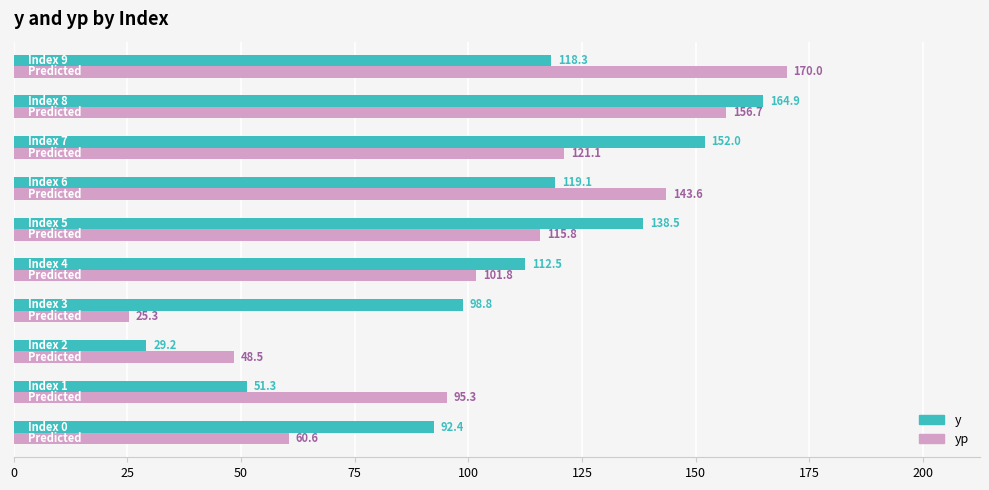

Which series has the widest spread of values?

yp